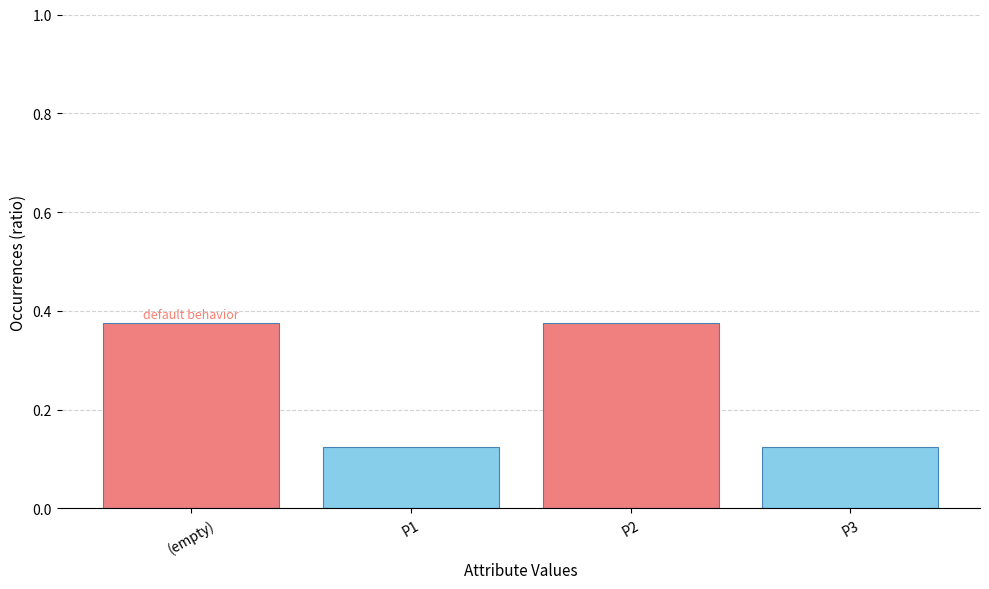

What is the label of the 1st bar from the right?

P3